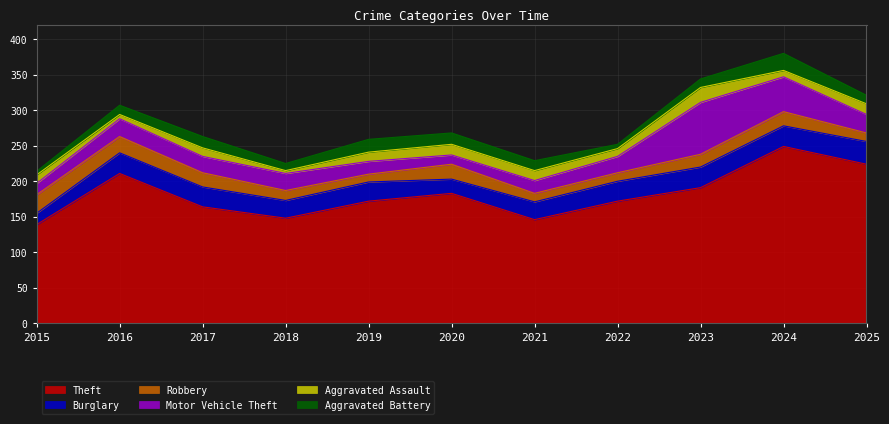

At which label does Burglary reach its minimum?

2015